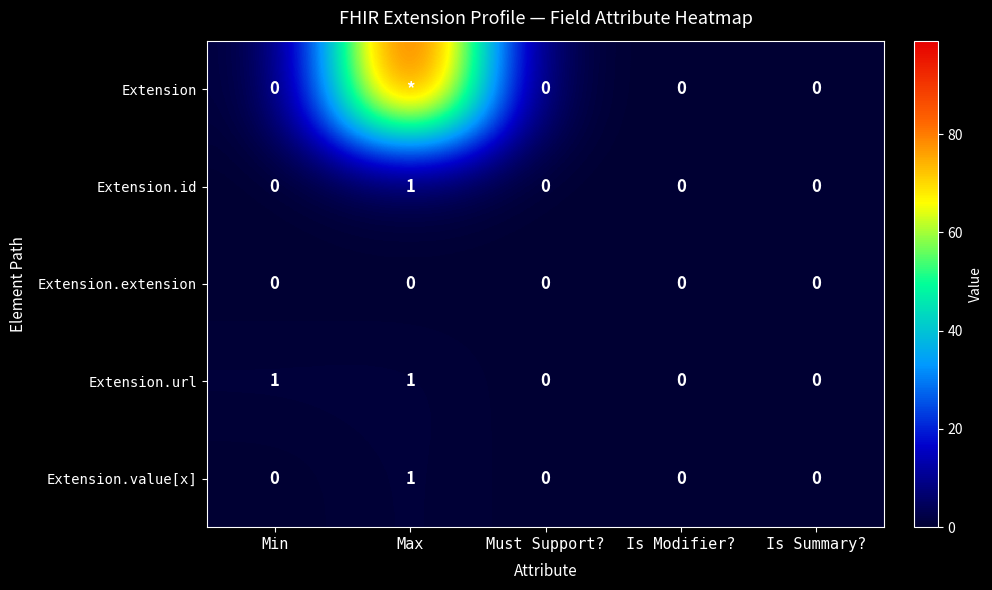

Is it true that Extension.url equals 0 at Is Summary??

True